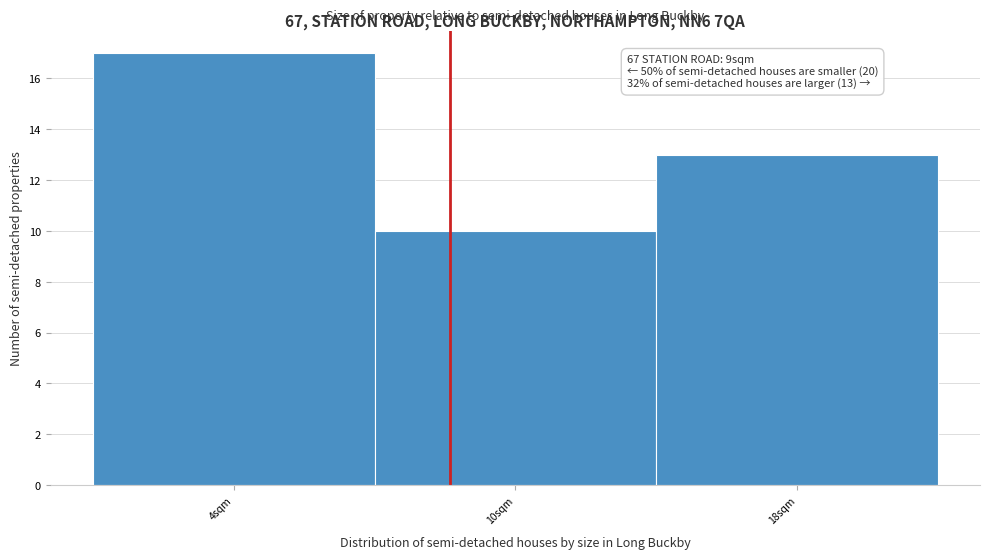

Reading left to right, list all the values displayed in this chart.

4sqm=17	10sqm=10	18sqm=13